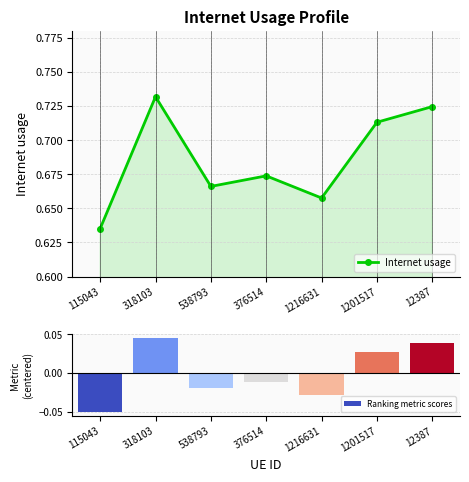

What is the difference between the second highest and second lowest values in the Ranking metric scores series?

0.1